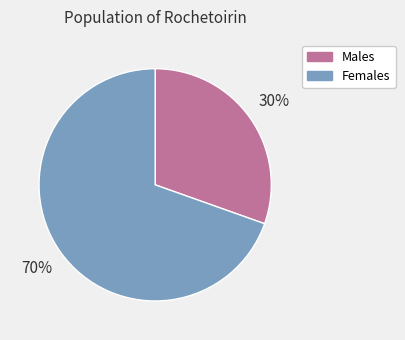

Is there a majority slice in this chart?

Yes